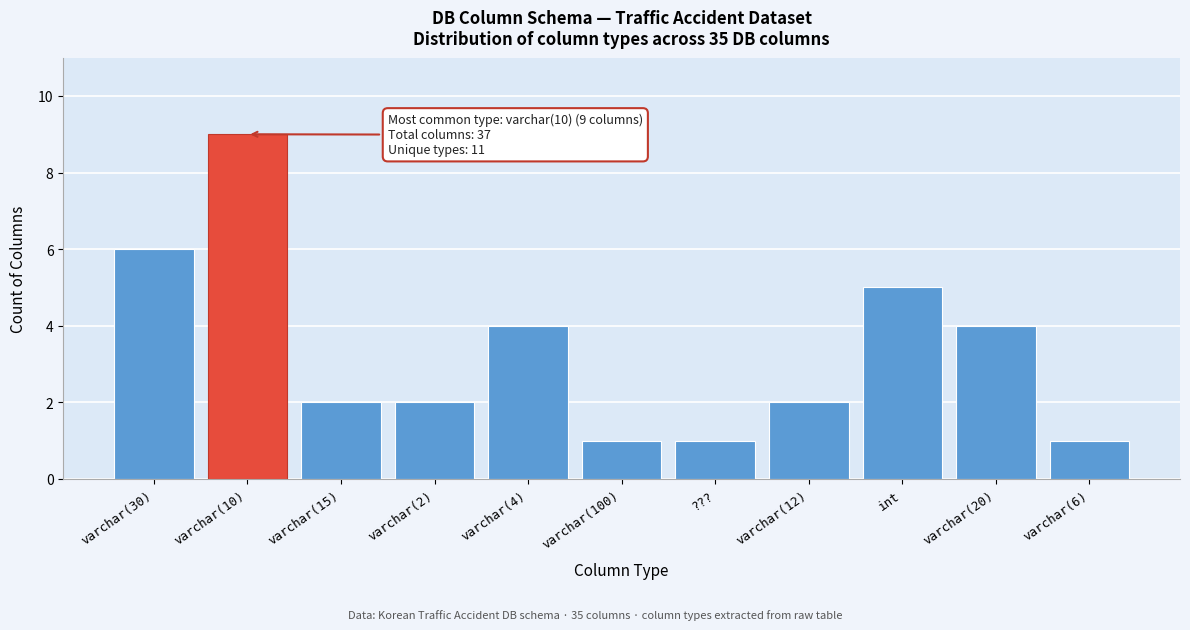

Reading left to right, what are all the values shown in this chart?

varchar(30)=6	varchar(10)=9	varchar(15)=2	varchar(2)=2	varchar(4)=4	varchar(100)=1	???=1	varchar(12)=2	int=5	varchar(20)=4	varchar(6)=1